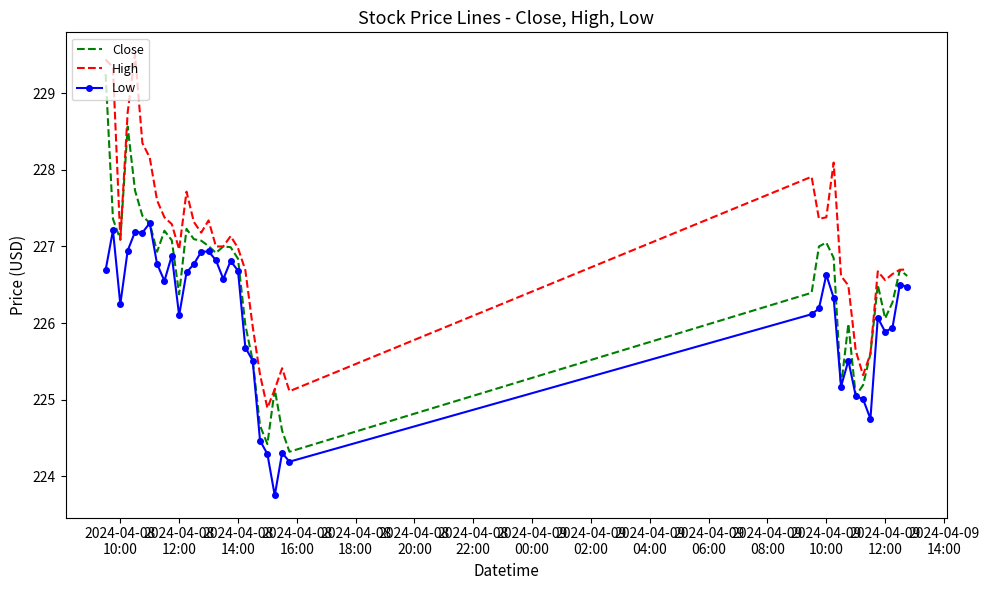

Rank the series by their maximum value, from lowest to highest.

Low, Close, High